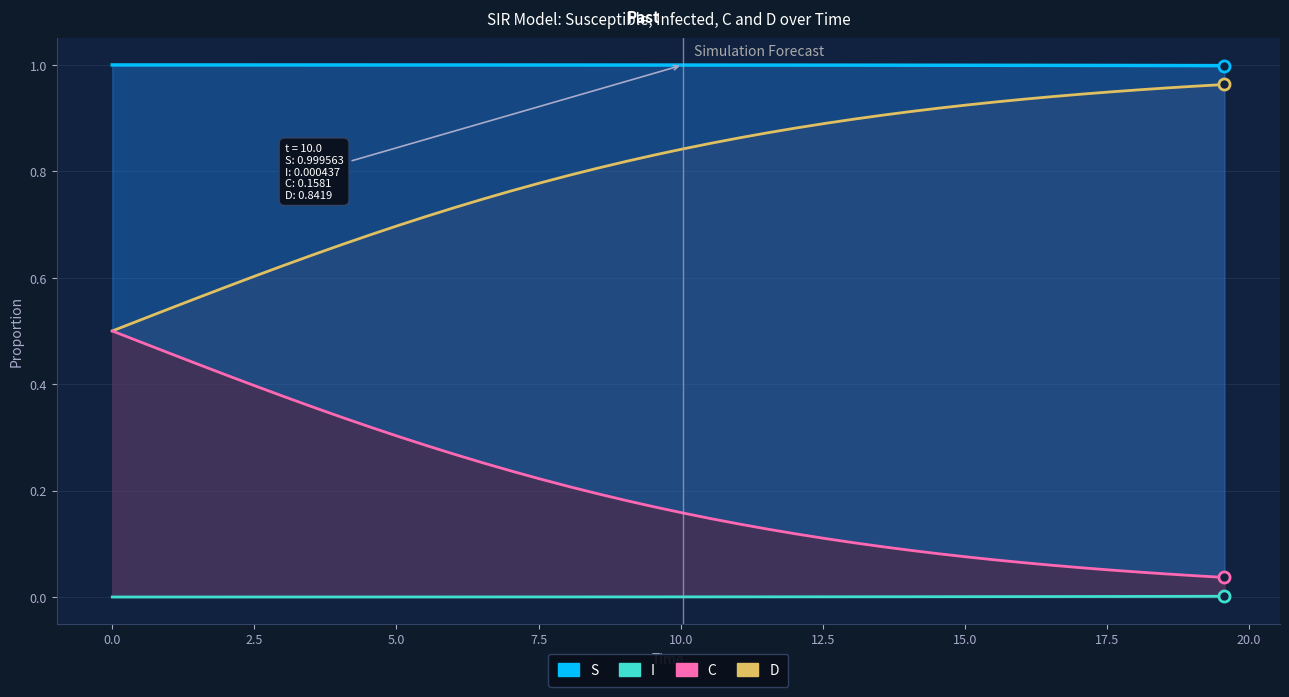

True or false: C has more than 0 points higher than both neighbors.

False